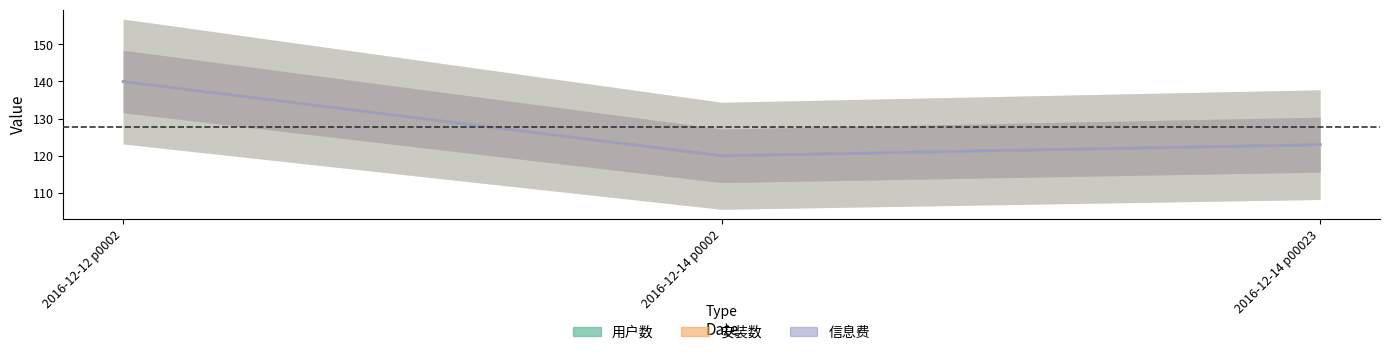

The value of 信息费 at 2016-12-12 p0002 is 73. True or false?

False